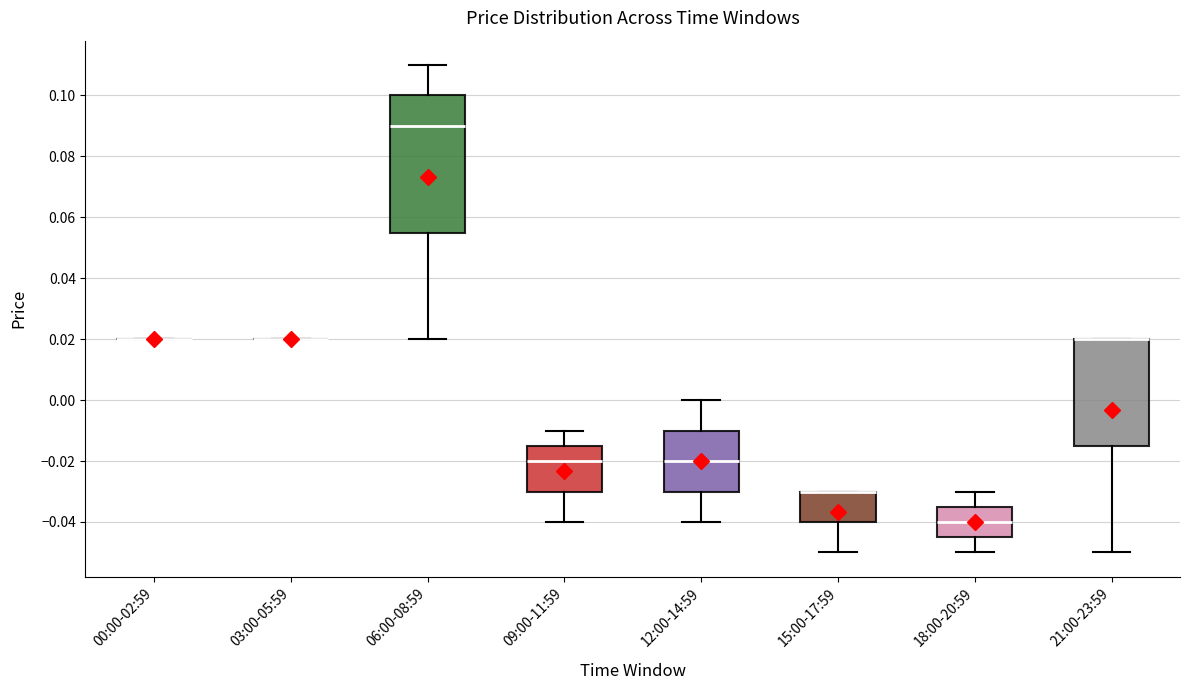

Reading left to right, read every box against the y-axis: the position of its median line, the range the box covers, and the ends of its whiskers. The values are not printed on the chart, so give them approximately, as read against the axis.

00:00-02:59: box collapsed to a line at 0.020, whiskers 0.020 to 0.020
03:00-05:59: box collapsed to a line at 0.020, whiskers 0.020 to 0.020
06:00-08:59: median 0.090, box 0.056 to 0.100, whiskers 0.020 to 0.110
09:00-11:59: median -0.020, box -0.030 to -0.014, whiskers -0.040 to -0.010
12:00-14:59: median -0.020, box -0.030 to -0.010, whiskers -0.040 to 0.000
15:00-17:59: median -0.030 (drawn on the box's upper edge), box -0.040 to -0.030, whiskers -0.050 to -0.030
18:00-20:59: median -0.040, box -0.044 to -0.034, whiskers -0.050 to -0.030
21:00-23:59: median 0.020 (drawn on the box's upper edge), box -0.014 to 0.020, whiskers -0.050 to 0.020